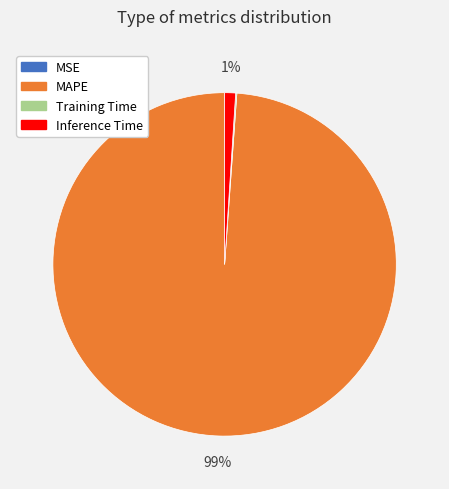

To the nearest percent, what is the difference between the largest and smallest slice percentages?

99%